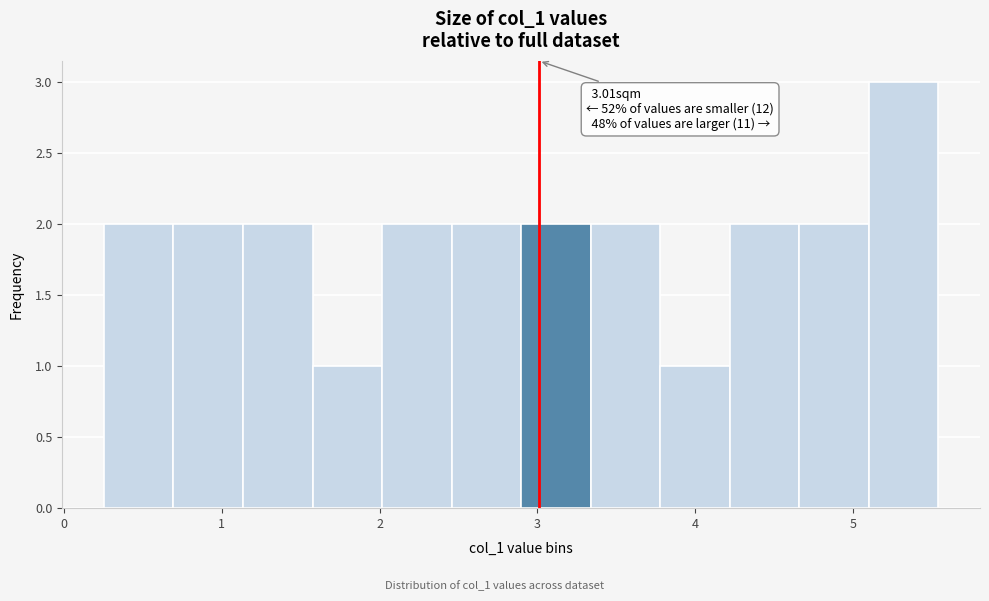

Which range on the x-axis has the tallest bar?

5.1 to 5.5